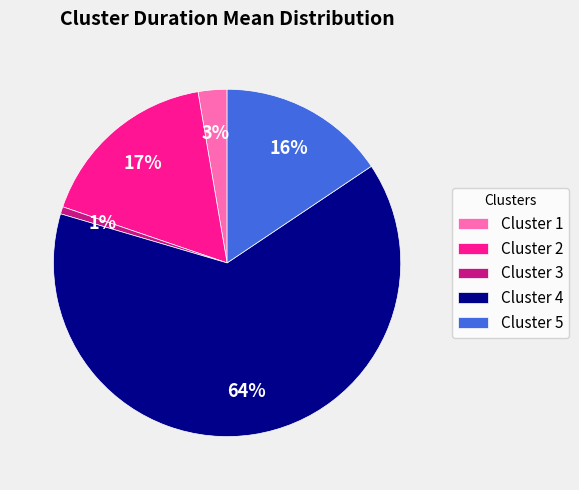

Which slice represents more than half of the pie?

Cluster 4